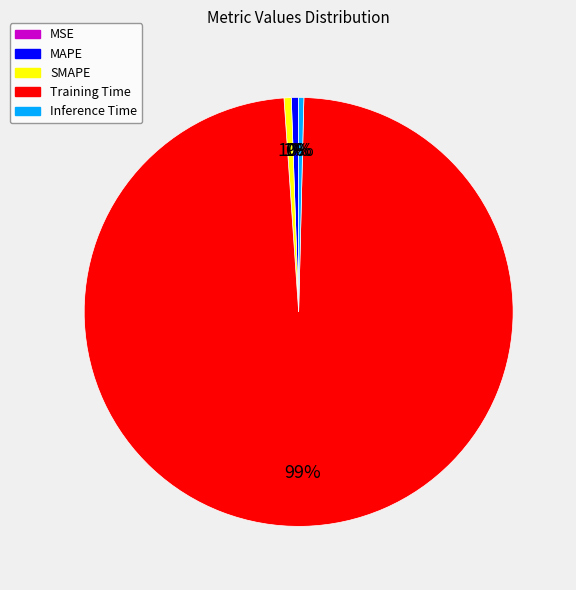

Which slice is the largest?

Training Time